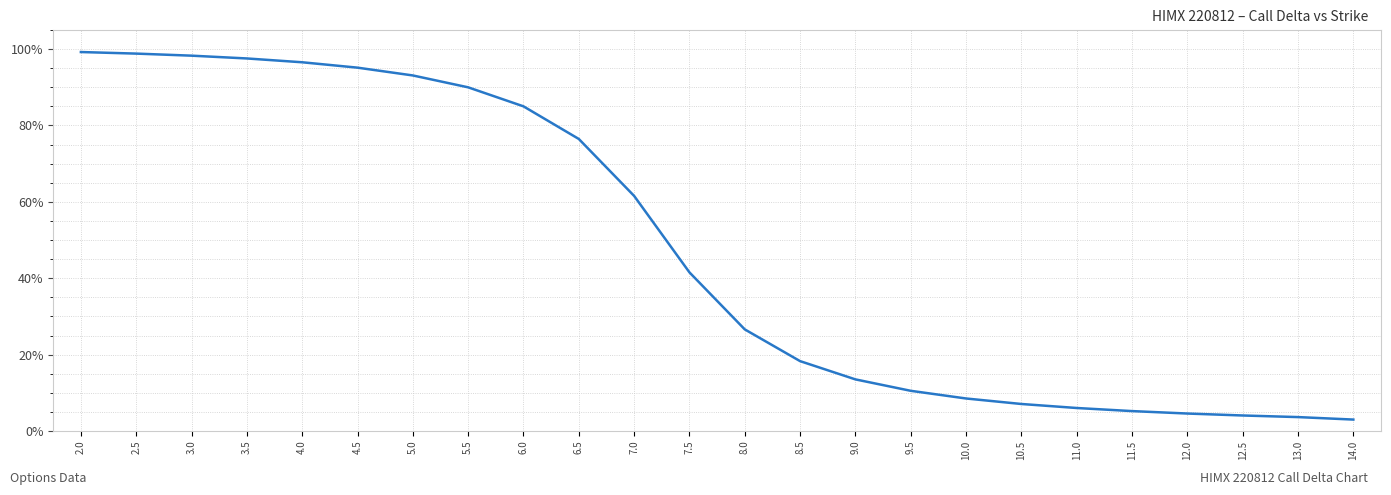

Does the chart have visible grid lines?

Yes